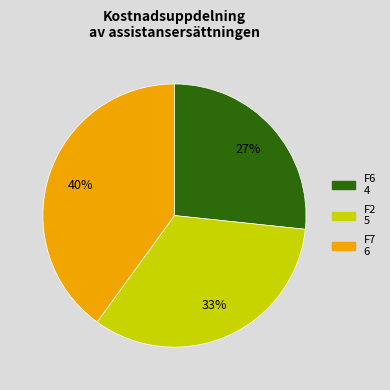

The F7 slice represents 32% of the pie. True or false?

False